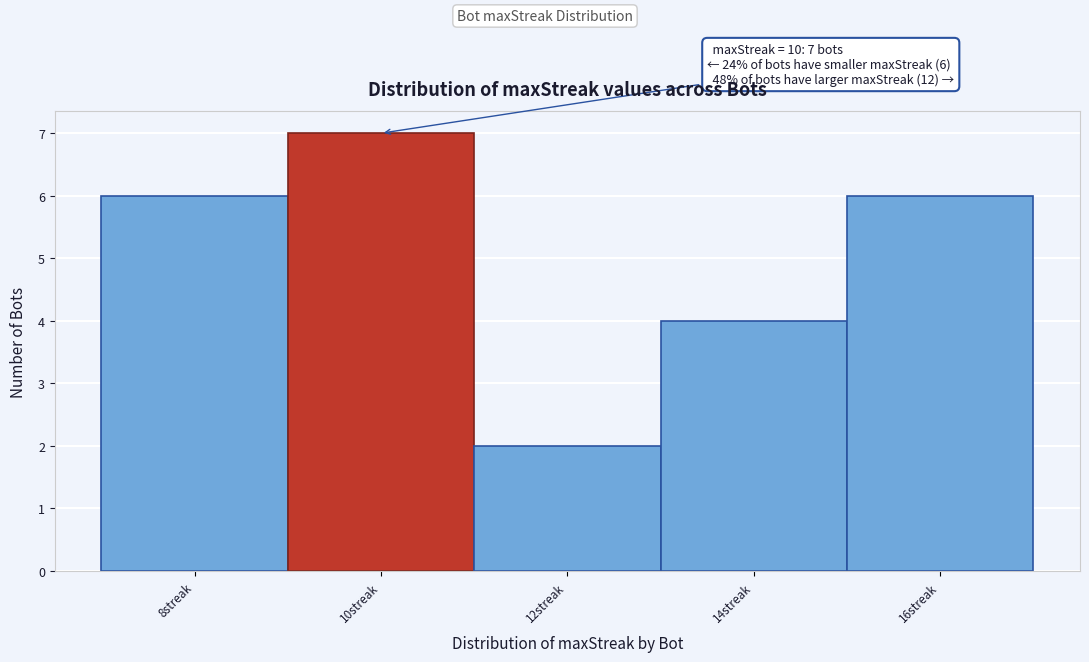

Which range on the x-axis has the tallest bar?

9 to 11